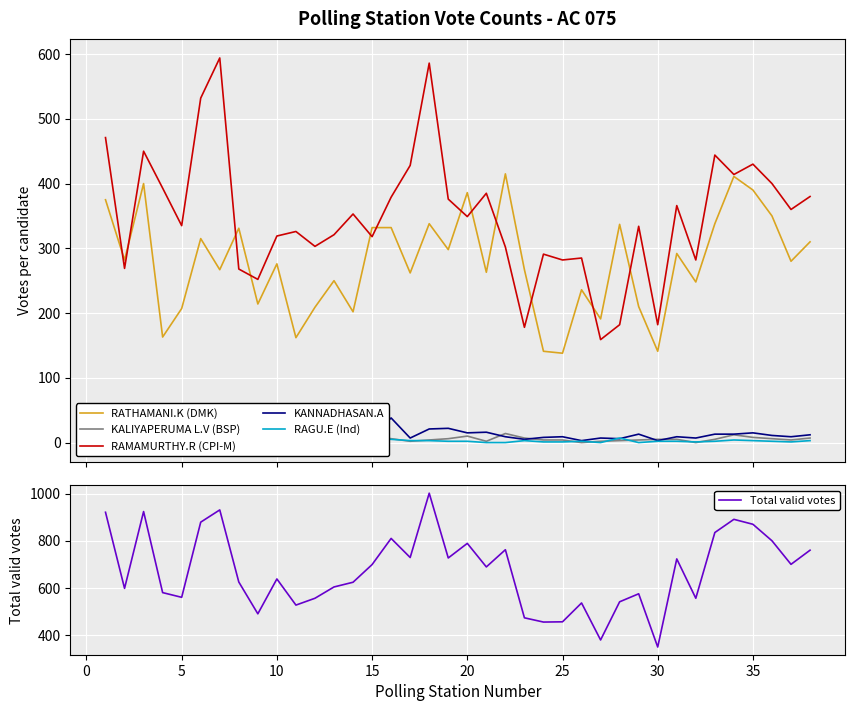

What is the sum of all Total valid votes values?

25563